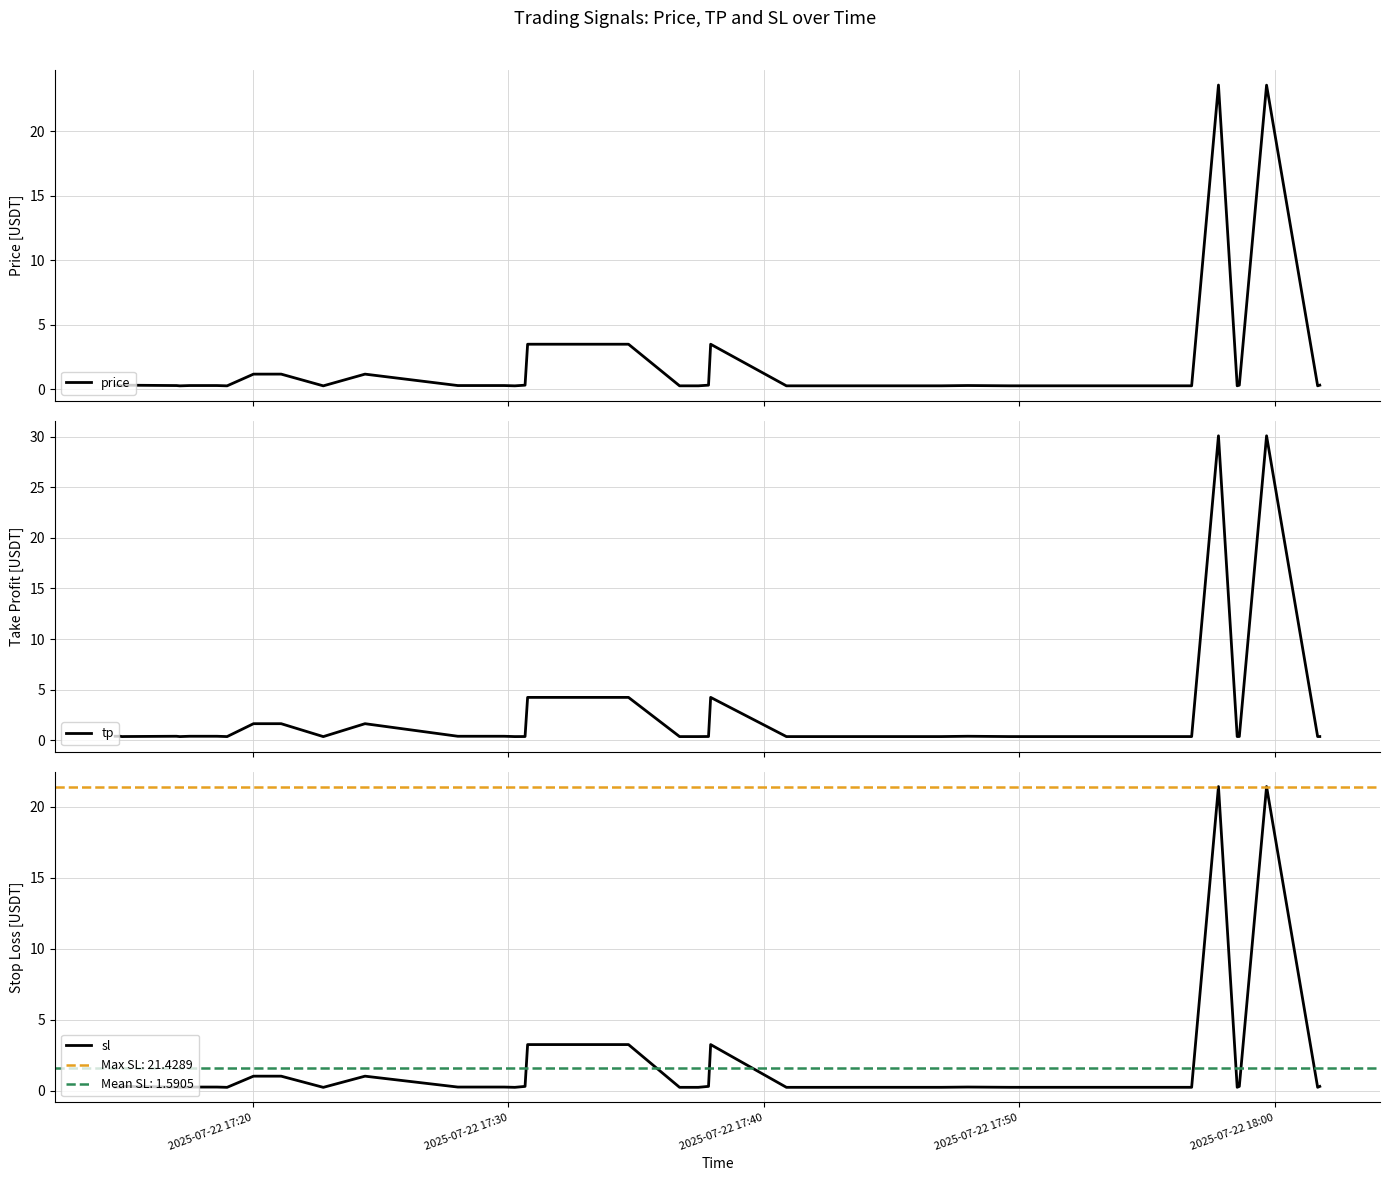

Reading left to right, transcribe all the data shown in this chart.

price: 0.3	0.3	0.3	0.3	0.3	0.3	0.3	0.3	0.3	0.3	0.3	1.2	1.2	0.3	1.2	0.3	0.3	0.3	0.3	0.3	3.5	3.5	0.3	0.3	0.3	3.5	0.3	0.3	0.3	0.3	0.3	0.3	0.3	0.3	23.6	0.3	0.3	23.6	0.3	0.3
tp: 0.4	0.4	0.4	0.4	0.4	0.4	0.4	0.4	0.4	0.4	0.4	1.6	1.6	0.4	1.6	0.4	0.4	0.4	0.4	0.4	4.2	4.2	0.4	0.4	0.4	4.2	0.4	0.4	0.4	0.4	0.4	0.4	0.4	0.4	30.1	0.4	0.4	30.1	0.4	0.4
sl: 0.3	0.3	0.3	0.2	0.3	0.3	0.3	0.2	0.3	0.3	0.2	1.0	1.0	0.2	1.0	0.3	0.3	0.3	0.2	0.3	3.2	3.2	0.2	0.2	0.3	3.2	0.2	0.2	0.2	0.2	0.3	0.2	0.2	0.2	21.4	0.2	0.3	21.4	0.2	0.3